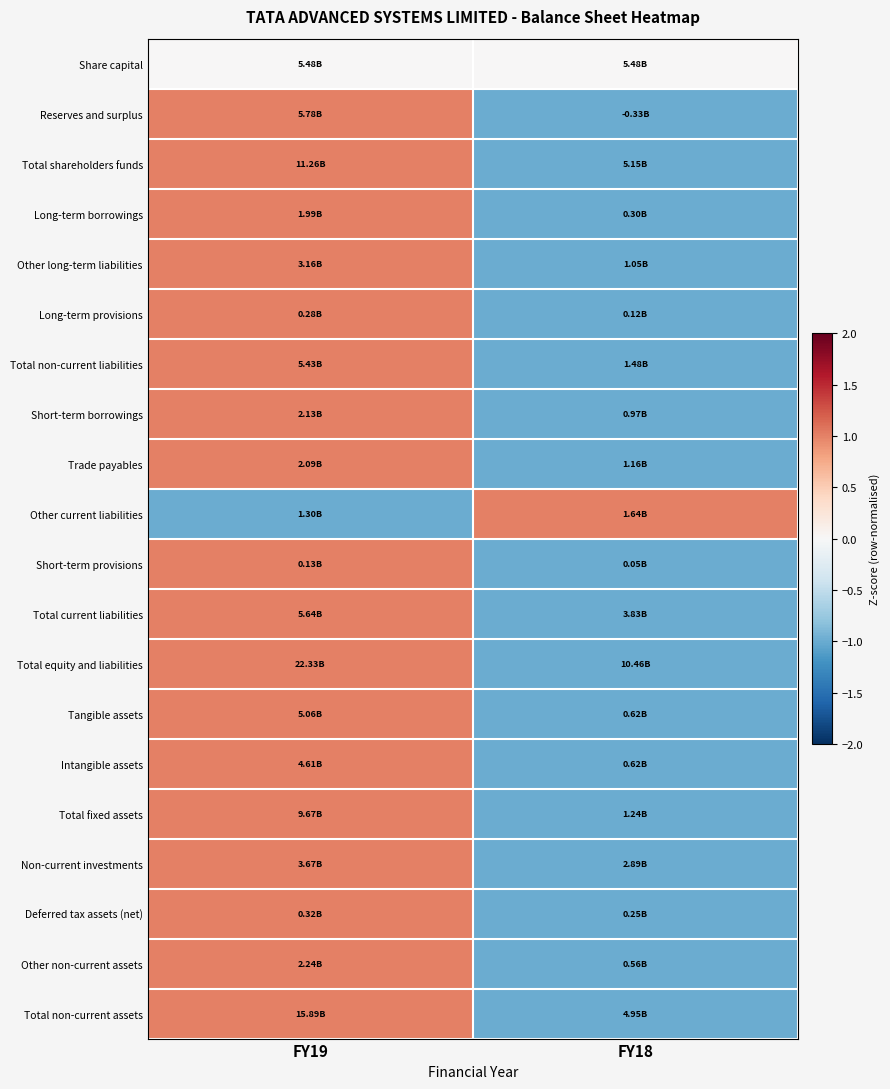

What is the difference between the highest and lowest values at FY18?

2